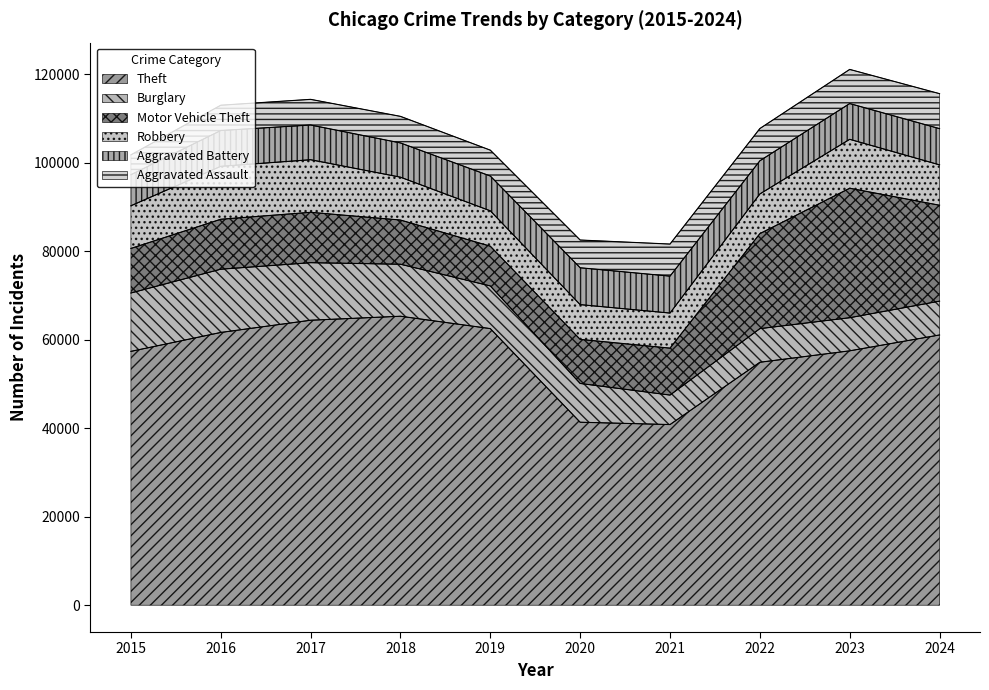

Where is the first local maximum for Aggravated Battery?

2016